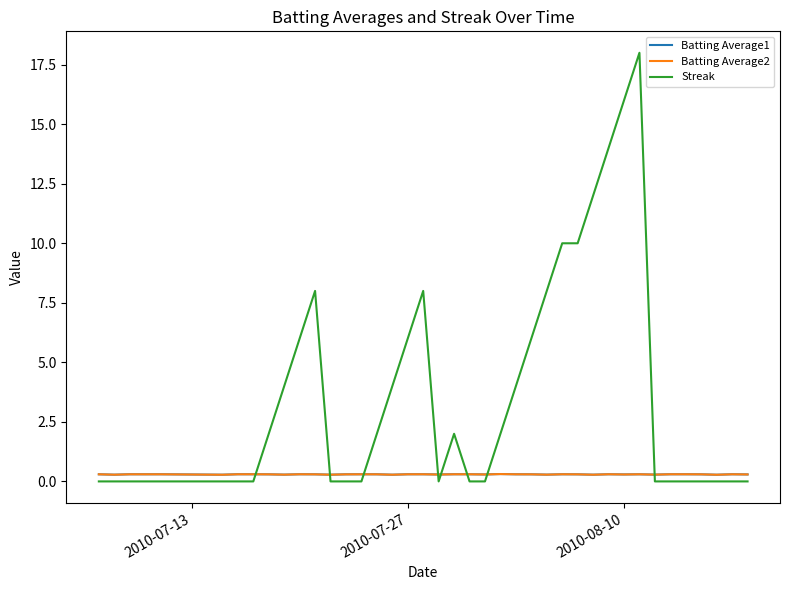

Which series has the largest total across all categories?

Streak